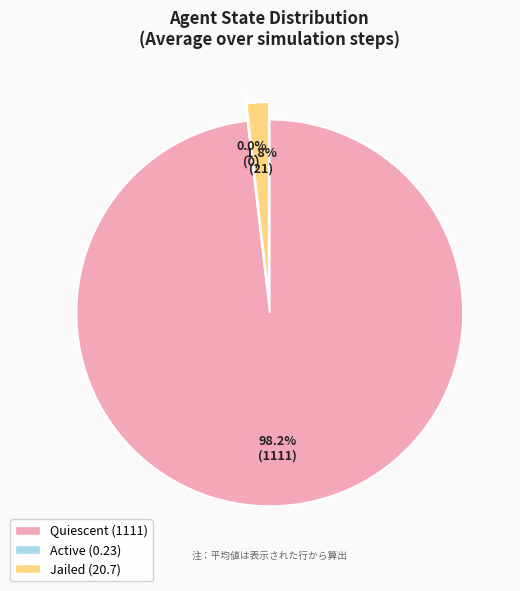

Which slice is the largest?

Quiescent